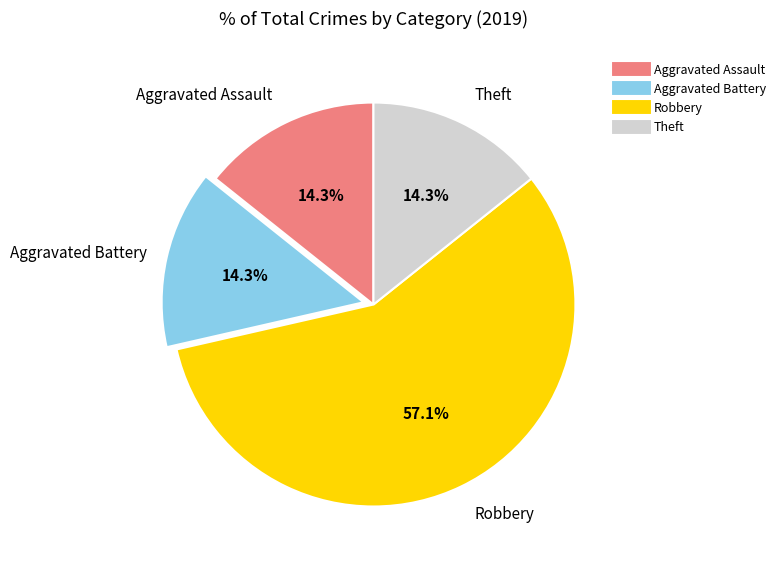

What is the total percentage of Aggravated Battery and Theft?

28.6%